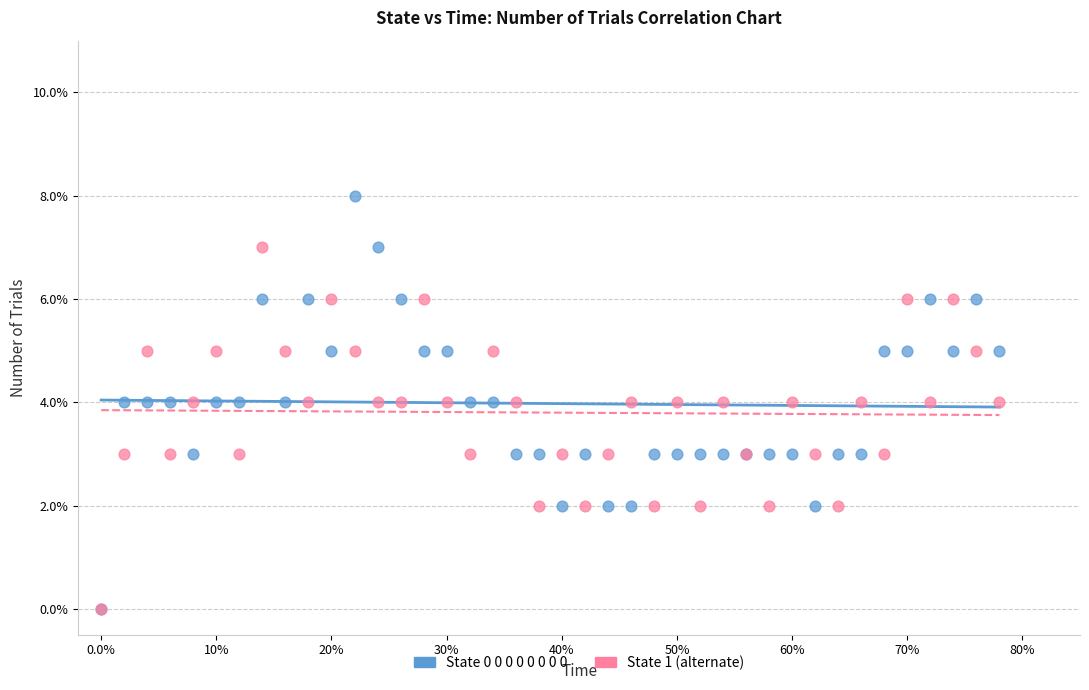

Which series reaches the maximum Y coordinate?

State 0 0 0 0 0 0 0 0